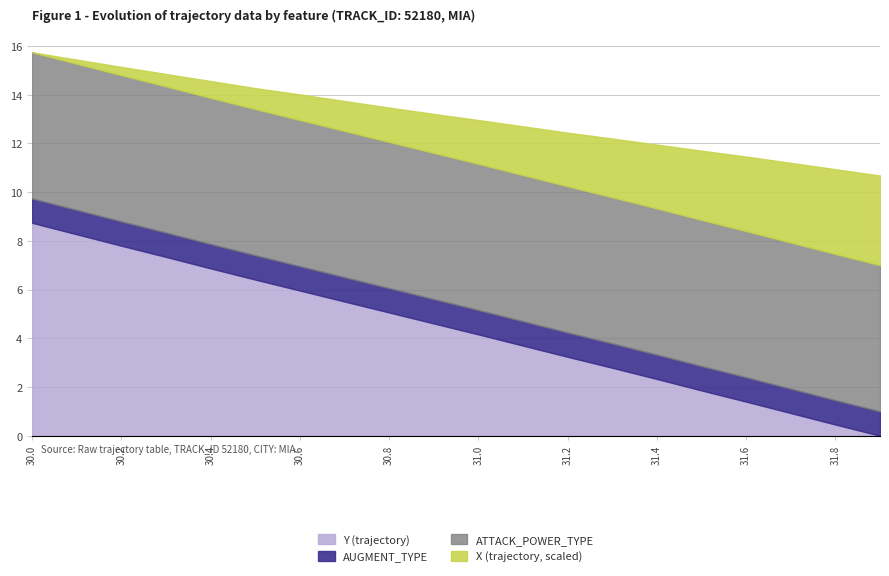

At which category does the chart reach its minimum across all series?

30.0